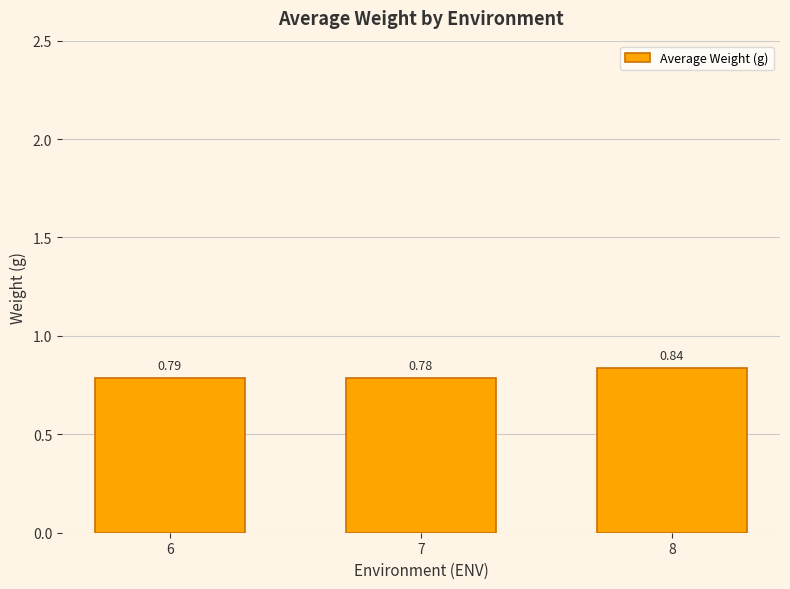

What is the difference between the maximum and second lowest values?

0.1